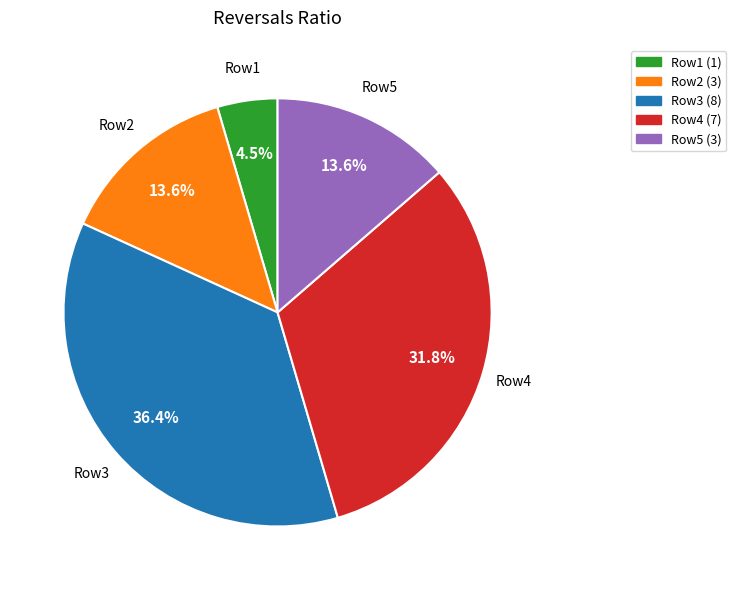

Is there a majority slice in this chart?

No